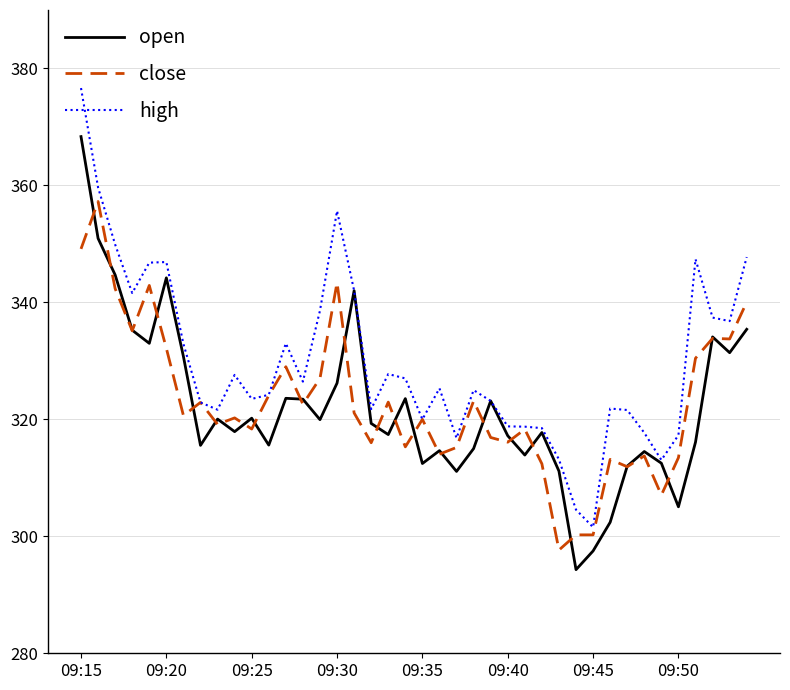

What is the smallest value displayed?

294.3